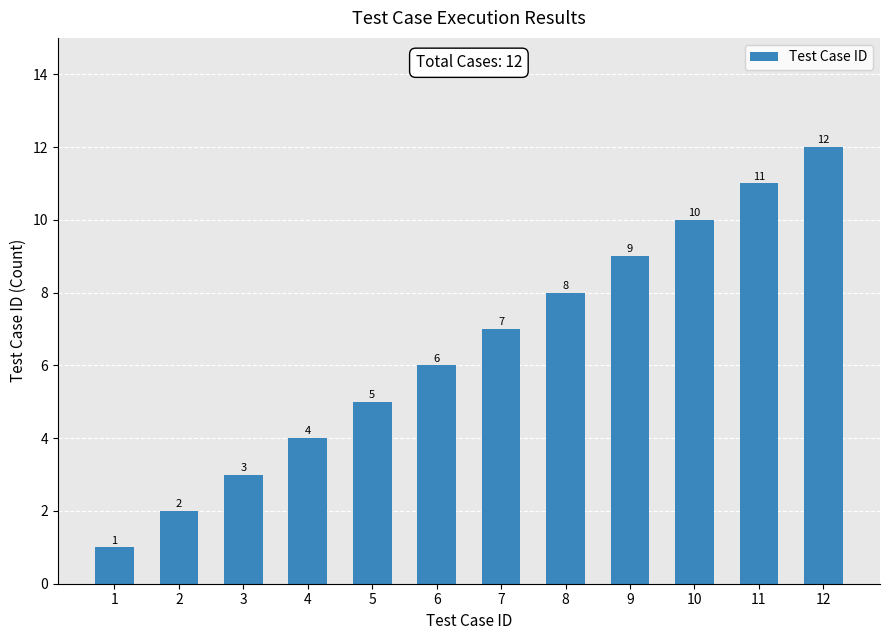

The value at 5 is 3. True or false?

False